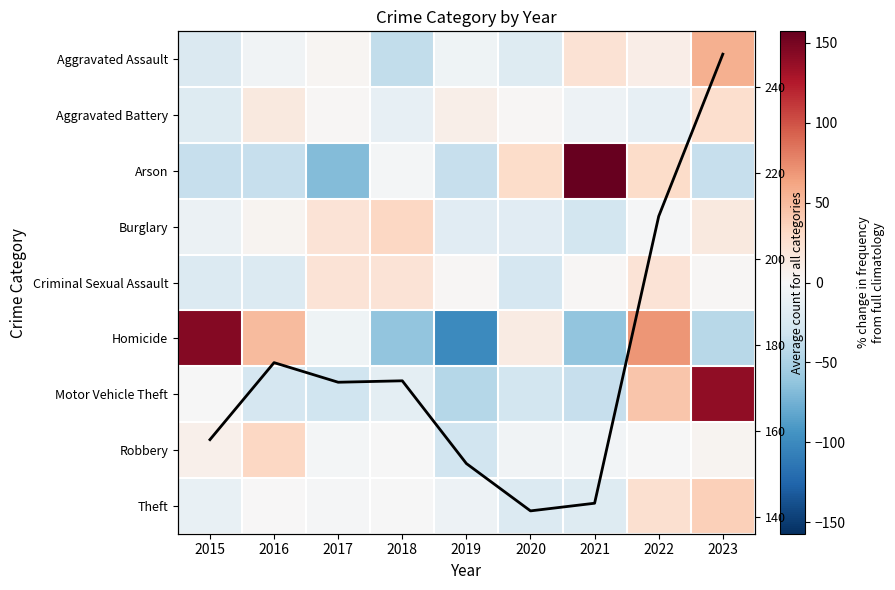

Which series has the widest spread of values?

Homicide